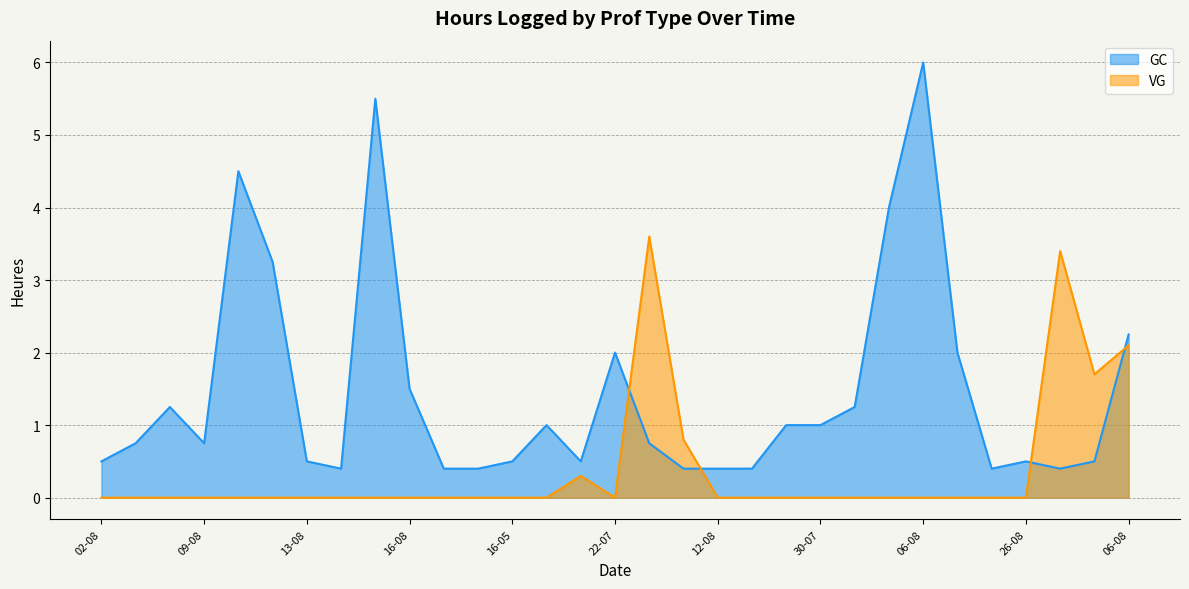

At which label does GC reach its minimum?

14-08